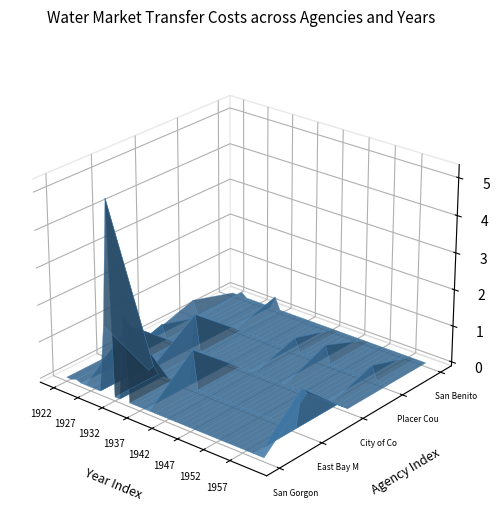

Reading right to left, list all the values displayed in this chart.

San Gorgonio Pass Water Agency: 39=0.0	38=0.0	37=0.0	36=0.0	35=0.0	34=0.0	33=0.0	32=0.0	31=0.0	30=0.0	29=0.0	28=0.0	27=0.0	26=0.0	25=0.0	24=0.0	23=0.0	22=0.0	21=0.0	20=0.0	19=0.0	18=0.0	17=0.0	16=0.0	15=0.0	14=0.0	13=0.0	12=2307694.5	11=0.0	10=0.0	9=5234470.6	8=1834777.5	7=0.0	6=0.0	5=0.0	4=0.0	3=0.0	2=52018.6	1=0.0	0=0.0
East Bay Municipal Utilities District: 39=1061134.3	38=1119912.5	37=0.0	36=0.0	35=0.0	34=0.0	33=0.0	32=0.0	31=0.0	30=0.0	29=0.0	28=0.0	27=0.0	26=0.0	25=0.0	24=0.0	23=0.0	22=0.0	21=0.0	20=0.0	19=0.0	18=0.0	17=1037977.3	16=0.0	15=0.0	14=0.0	13=0.0	12=0.0	11=0.0	10=0.0	9=168459.4	8=0.0	7=0.0	6=0.0	5=0.0	4=1037977.3	3=0.0	2=0.0	1=0.0	0=0.0
City of Coalinga: 39=0.0	38=0.0	37=0.0	36=0.0	35=0.0	34=0.0	33=0.0	32=0.0	31=0.0	30=0.0	29=0.0	28=0.0	27=0.0	26=0.0	25=0.0	24=0.0	23=0.0	22=0.0	21=0.0	20=0.0	19=0.0	18=0.0	17=0.0	16=0.0	15=0.0	14=0.0	13=0.0	12=0.0	11=0.0	10=0.0	9=1000300.5	8=0.0	7=311582.7	6=0.0	5=0.0	4=0.0	3=0.0	2=359591.2	1=0.0	0=0.0
Placer County Water Agency: 39=0.0	38=0.0	37=0.0	36=388125.7	35=0.0	34=0.0	33=0.0	32=0.0	31=0.0	30=0.0	29=0.0	28=0.0	27=474385.6	26=0.0	25=0.0	24=0.0	23=0.0	22=0.0	21=365042.1	20=0.0	19=0.0	18=0.0	17=0.0	16=0.0	15=0.0	14=0.0	13=0.0	12=0.0	11=0.0	10=0.0	9=0.0	8=0.0	7=0.0	6=0.0	5=0.0	4=0.0	3=0.0	2=0.0	1=0.0	0=365042.1
San Benito County Water District, Zone 6: 39=0.0	38=0.0	37=0.0	36=0.0	35=0.0	34=0.0	33=0.0	32=0.0	31=0.0	30=0.0	29=0.0	28=0.0	27=0.0	26=0.0	25=0.0	24=0.0	23=0.0	22=0.0	21=0.0	20=0.0	19=0.0	18=0.0	17=0.0	16=0.0	15=0.0	14=0.0	13=0.0	12=0.0	11=0.0	10=0.0	9=329340.7	8=0.0	7=0.0	6=0.0	5=0.0	4=0.0	3=0.0	2=115845.3	1=0.0	0=0.0